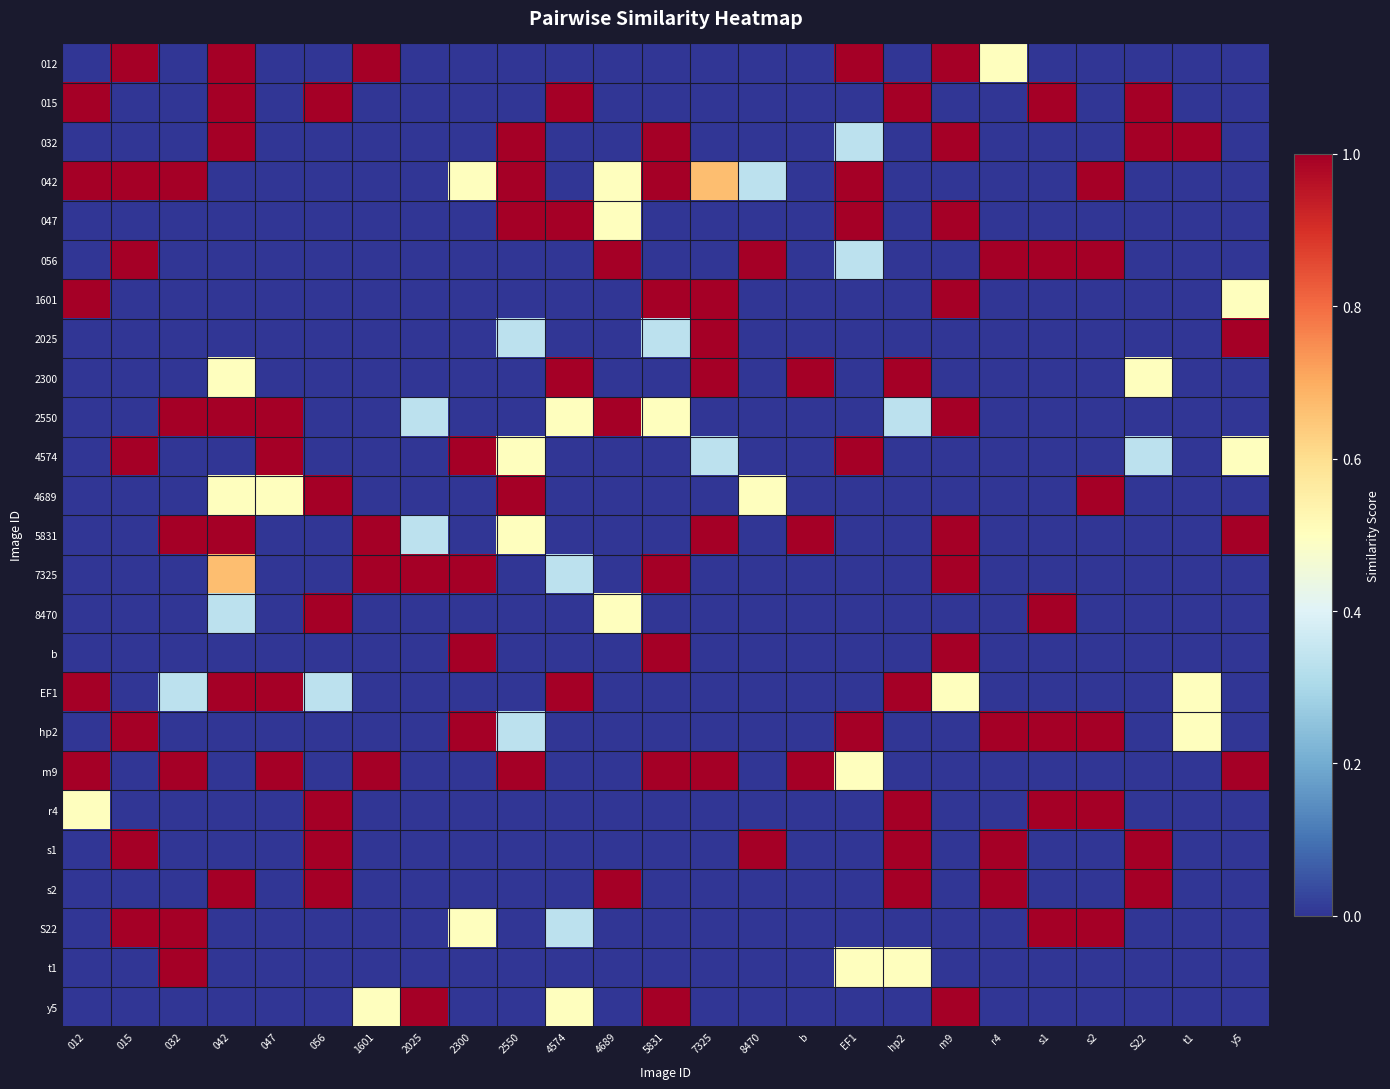

Reading right to left, what are all the values shown in this chart?

012: y5=0.0	t1=0.0	S22=0.0	s2=0.0	s1=0.0	r4=0.5	m9=1.0	hp2=0.0	EF1=1.0	b=0.0	8470=0.0	7325=0.0	5831=0.0	4689=0.0	4574=0.0	2550=0.0	2300=0.0	2025=0.0	1601=1.0	056=0.0	047=0.0	042=1.0	032=0.0	015=1.0	012=0.0
015: y5=0.0	t1=0.0	S22=1.0	s2=0.0	s1=1.0	r4=0.0	m9=0.0	hp2=1.0	EF1=0.0	b=0.0	8470=0.0	7325=0.0	5831=0.0	4689=0.0	4574=1.0	2550=0.0	2300=0.0	2025=0.0	1601=0.0	056=1.0	047=0.0	042=1.0	032=0.0	015=0.0	012=1.0
032: y5=0.0	t1=1.0	S22=1.0	s2=0.0	s1=0.0	r4=0.0	m9=1.0	hp2=0.0	EF1=0.3	b=0.0	8470=0.0	7325=0.0	5831=1.0	4689=0.0	4574=0.0	2550=1.0	2300=0.0	2025=0.0	1601=0.0	056=0.0	047=0.0	042=1.0	032=0.0	015=0.0	012=0.0
042: y5=0.0	t1=0.0	S22=0.0	s2=1.0	s1=0.0	r4=0.0	m9=0.0	hp2=0.0	EF1=1.0	b=0.0	8470=0.3	7325=0.7	5831=1.0	4689=0.5	4574=0.0	2550=1.0	2300=0.5	2025=0.0	1601=0.0	056=0.0	047=0.0	042=0.0	032=1.0	015=1.0	012=1.0
047: y5=0.0	t1=0.0	S22=0.0	s2=0.0	s1=0.0	r4=0.0	m9=1.0	hp2=0.0	EF1=1.0	b=0.0	8470=0.0	7325=0.0	5831=0.0	4689=0.5	4574=1.0	2550=1.0	2300=0.0	2025=0.0	1601=0.0	056=0.0	047=0.0	042=0.0	032=0.0	015=0.0	012=0.0
056: y5=0.0	t1=0.0	S22=0.0	s2=1.0	s1=1.0	r4=1.0	m9=0.0	hp2=0.0	EF1=0.3	b=0.0	8470=1.0	7325=0.0	5831=0.0	4689=1.0	4574=0.0	2550=0.0	2300=0.0	2025=0.0	1601=0.0	056=0.0	047=0.0	042=0.0	032=0.0	015=1.0	012=0.0
1601: y5=0.5	t1=0.0	S22=0.0	s2=0.0	s1=0.0	r4=0.0	m9=1.0	hp2=0.0	EF1=0.0	b=0.0	8470=0.0	7325=1.0	5831=1.0	4689=0.0	4574=0.0	2550=0.0	2300=0.0	2025=0.0	1601=0.0	056=0.0	047=0.0	042=0.0	032=0.0	015=0.0	012=1.0
2025: y5=1.0	t1=0.0	S22=0.0	s2=0.0	s1=0.0	r4=0.0	m9=0.0	hp2=0.0	EF1=0.0	b=0.0	8470=0.0	7325=1.0	5831=0.3	4689=0.0	4574=0.0	2550=0.3	2300=0.0	2025=0.0	1601=0.0	056=0.0	047=0.0	042=0.0	032=0.0	015=0.0	012=0.0
2300: y5=0.0	t1=0.0	S22=0.5	s2=0.0	s1=0.0	r4=0.0	m9=0.0	hp2=1.0	EF1=0.0	b=1.0	8470=0.0	7325=1.0	5831=0.0	4689=0.0	4574=1.0	2550=0.0	2300=0.0	2025=0.0	1601=0.0	056=0.0	047=0.0	042=0.5	032=0.0	015=0.0	012=0.0
2550: y5=0.0	t1=0.0	S22=0.0	s2=0.0	s1=0.0	r4=0.0	m9=1.0	hp2=0.3	EF1=0.0	b=0.0	8470=0.0	7325=0.0	5831=0.5	4689=1.0	4574=0.5	2550=0.0	2300=0.0	2025=0.3	1601=0.0	056=0.0	047=1.0	042=1.0	032=1.0	015=0.0	012=0.0
4574: y5=0.5	t1=0.0	S22=0.3	s2=0.0	s1=0.0	r4=0.0	m9=0.0	hp2=0.0	EF1=1.0	b=0.0	8470=0.0	7325=0.3	5831=0.0	4689=0.0	4574=0.0	2550=0.5	2300=1.0	2025=0.0	1601=0.0	056=0.0	047=1.0	042=0.0	032=0.0	015=1.0	012=0.0
4689: y5=0.0	t1=0.0	S22=0.0	s2=1.0	s1=0.0	r4=0.0	m9=0.0	hp2=0.0	EF1=0.0	b=0.0	8470=0.5	7325=0.0	5831=0.0	4689=0.0	4574=0.0	2550=1.0	2300=0.0	2025=0.0	1601=0.0	056=1.0	047=0.5	042=0.5	032=0.0	015=0.0	012=0.0
5831: y5=1.0	t1=0.0	S22=0.0	s2=0.0	s1=0.0	r4=0.0	m9=1.0	hp2=0.0	EF1=0.0	b=1.0	8470=0.0	7325=1.0	5831=0.0	4689=0.0	4574=0.0	2550=0.5	2300=0.0	2025=0.3	1601=1.0	056=0.0	047=0.0	042=1.0	032=1.0	015=0.0	012=0.0
7325: y5=0.0	t1=0.0	S22=0.0	s2=0.0	s1=0.0	r4=0.0	m9=1.0	hp2=0.0	EF1=0.0	b=0.0	8470=0.0	7325=0.0	5831=1.0	4689=0.0	4574=0.3	2550=0.0	2300=1.0	2025=1.0	1601=1.0	056=0.0	047=0.0	042=0.7	032=0.0	015=0.0	012=0.0
8470: y5=0.0	t1=0.0	S22=0.0	s2=0.0	s1=1.0	r4=0.0	m9=0.0	hp2=0.0	EF1=0.0	b=0.0	8470=0.0	7325=0.0	5831=0.0	4689=0.5	4574=0.0	2550=0.0	2300=0.0	2025=0.0	1601=0.0	056=1.0	047=0.0	042=0.3	032=0.0	015=0.0	012=0.0
b: y5=0.0	t1=0.0	S22=0.0	s2=0.0	s1=0.0	r4=0.0	m9=1.0	hp2=0.0	EF1=0.0	b=0.0	8470=0.0	7325=0.0	5831=1.0	4689=0.0	4574=0.0	2550=0.0	2300=1.0	2025=0.0	1601=0.0	056=0.0	047=0.0	042=0.0	032=0.0	015=0.0	012=0.0
EF1: y5=0.0	t1=0.5	S22=0.0	s2=0.0	s1=0.0	r4=0.0	m9=0.5	hp2=1.0	EF1=0.0	b=0.0	8470=0.0	7325=0.0	5831=0.0	4689=0.0	4574=1.0	2550=0.0	2300=0.0	2025=0.0	1601=0.0	056=0.3	047=1.0	042=1.0	032=0.3	015=0.0	012=1.0
hp2: y5=0.0	t1=0.5	S22=0.0	s2=1.0	s1=1.0	r4=1.0	m9=0.0	hp2=0.0	EF1=1.0	b=0.0	8470=0.0	7325=0.0	5831=0.0	4689=0.0	4574=0.0	2550=0.3	2300=1.0	2025=0.0	1601=0.0	056=0.0	047=0.0	042=0.0	032=0.0	015=1.0	012=0.0
m9: y5=1.0	t1=0.0	S22=0.0	s2=0.0	s1=0.0	r4=0.0	m9=0.0	hp2=0.0	EF1=0.5	b=1.0	8470=0.0	7325=1.0	5831=1.0	4689=0.0	4574=0.0	2550=1.0	2300=0.0	2025=0.0	1601=1.0	056=0.0	047=1.0	042=0.0	032=1.0	015=0.0	012=1.0
r4: y5=0.0	t1=0.0	S22=0.0	s2=1.0	s1=1.0	r4=0.0	m9=0.0	hp2=1.0	EF1=0.0	b=0.0	8470=0.0	7325=0.0	5831=0.0	4689=0.0	4574=0.0	2550=0.0	2300=0.0	2025=0.0	1601=0.0	056=1.0	047=0.0	042=0.0	032=0.0	015=0.0	012=0.5
s1: y5=0.0	t1=0.0	S22=1.0	s2=0.0	s1=0.0	r4=1.0	m9=0.0	hp2=1.0	EF1=0.0	b=0.0	8470=1.0	7325=0.0	5831=0.0	4689=0.0	4574=0.0	2550=0.0	2300=0.0	2025=0.0	1601=0.0	056=1.0	047=0.0	042=0.0	032=0.0	015=1.0	012=0.0
s2: y5=0.0	t1=0.0	S22=1.0	s2=0.0	s1=0.0	r4=1.0	m9=0.0	hp2=1.0	EF1=0.0	b=0.0	8470=0.0	7325=0.0	5831=0.0	4689=1.0	4574=0.0	2550=0.0	2300=0.0	2025=0.0	1601=0.0	056=1.0	047=0.0	042=1.0	032=0.0	015=0.0	012=0.0
S22: y5=0.0	t1=0.0	S22=0.0	s2=1.0	s1=1.0	r4=0.0	m9=0.0	hp2=0.0	EF1=0.0	b=0.0	8470=0.0	7325=0.0	5831=0.0	4689=0.0	4574=0.3	2550=0.0	2300=0.5	2025=0.0	1601=0.0	056=0.0	047=0.0	042=0.0	032=1.0	015=1.0	012=0.0
t1: y5=0.0	t1=0.0	S22=0.0	s2=0.0	s1=0.0	r4=0.0	m9=0.0	hp2=0.5	EF1=0.5	b=0.0	8470=0.0	7325=0.0	5831=0.0	4689=0.0	4574=0.0	2550=0.0	2300=0.0	2025=0.0	1601=0.0	056=0.0	047=0.0	042=0.0	032=1.0	015=0.0	012=0.0
y5: y5=0.0	t1=0.0	S22=0.0	s2=0.0	s1=0.0	r4=0.0	m9=1.0	hp2=0.0	EF1=0.0	b=0.0	8470=0.0	7325=0.0	5831=1.0	4689=0.0	4574=0.5	2550=0.0	2300=0.0	2025=1.0	1601=0.5	056=0.0	047=0.0	042=0.0	032=0.0	015=0.0	012=0.0